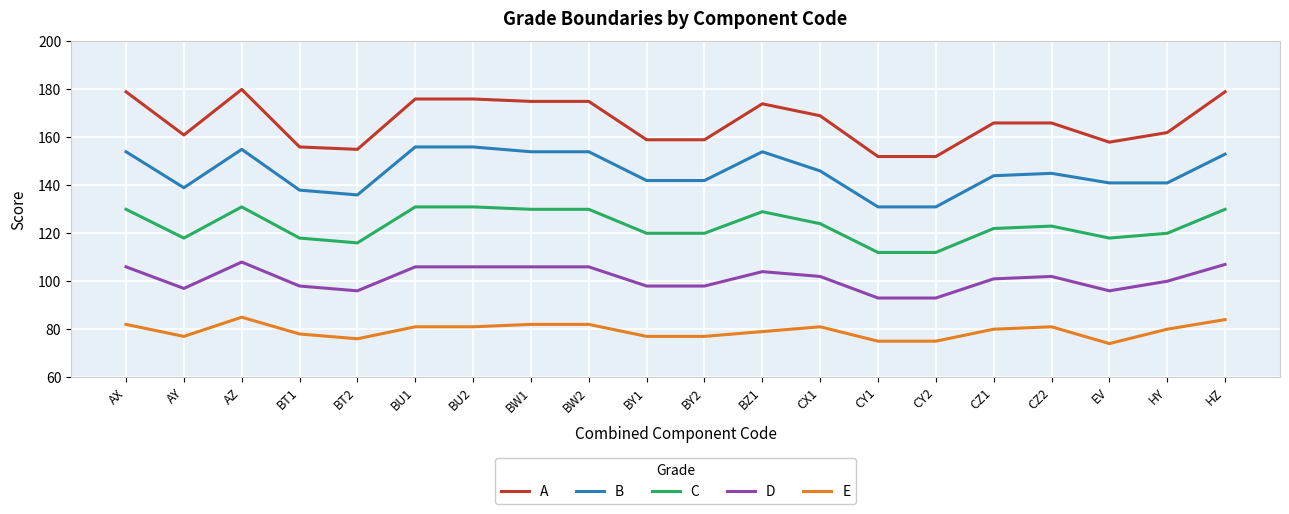

True or false: A has more than 1 interior local peaks.

True